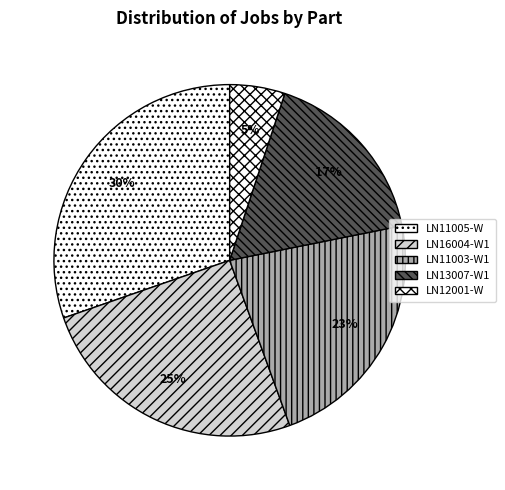

Rank the categories by value from highest to lowest.

LN11005-W, LN16004-W1, LN11003-W1, LN13007-W1, LN12001-W